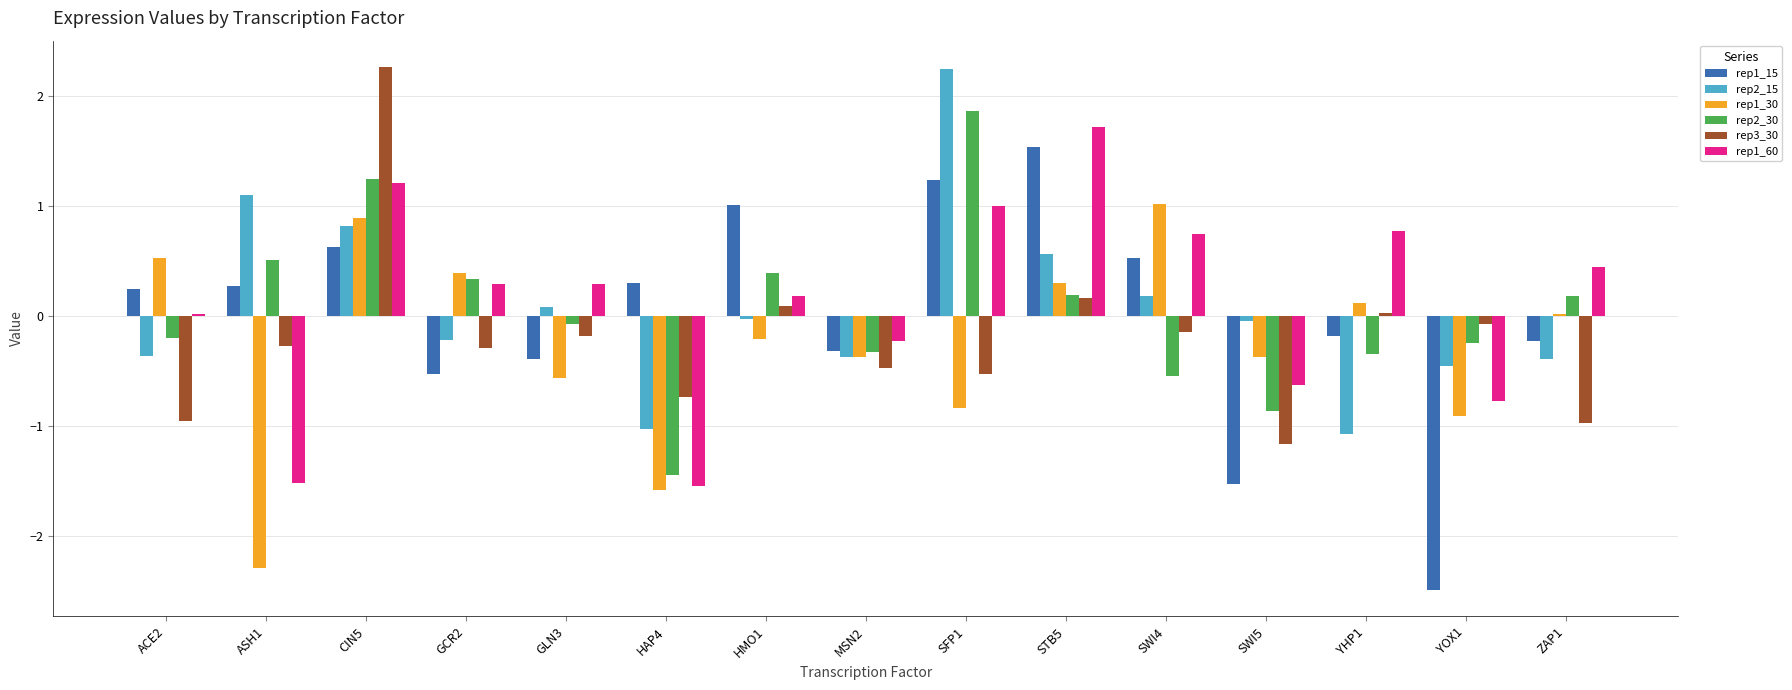

Which category has the highest value in the rep1_60 series?

STB5